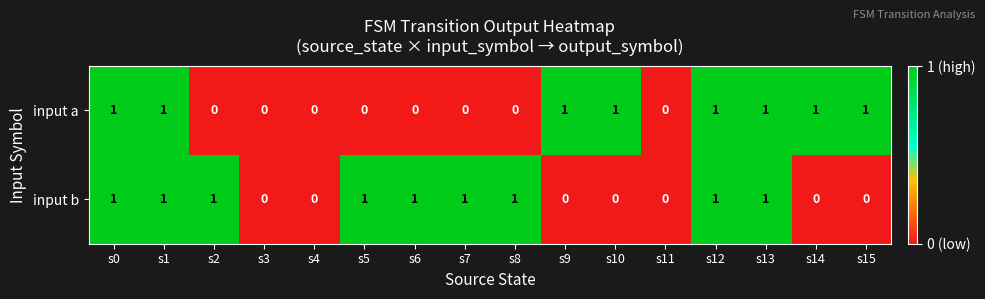

Count the number of categories in the chart.

16